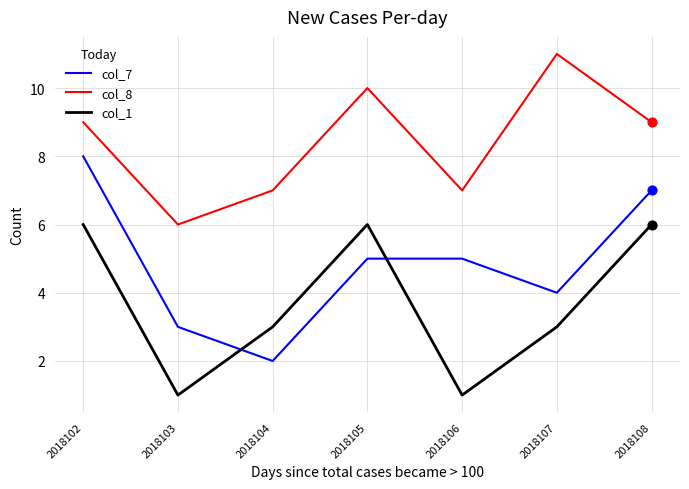

At how many categories does at least one series exceed 3?

7